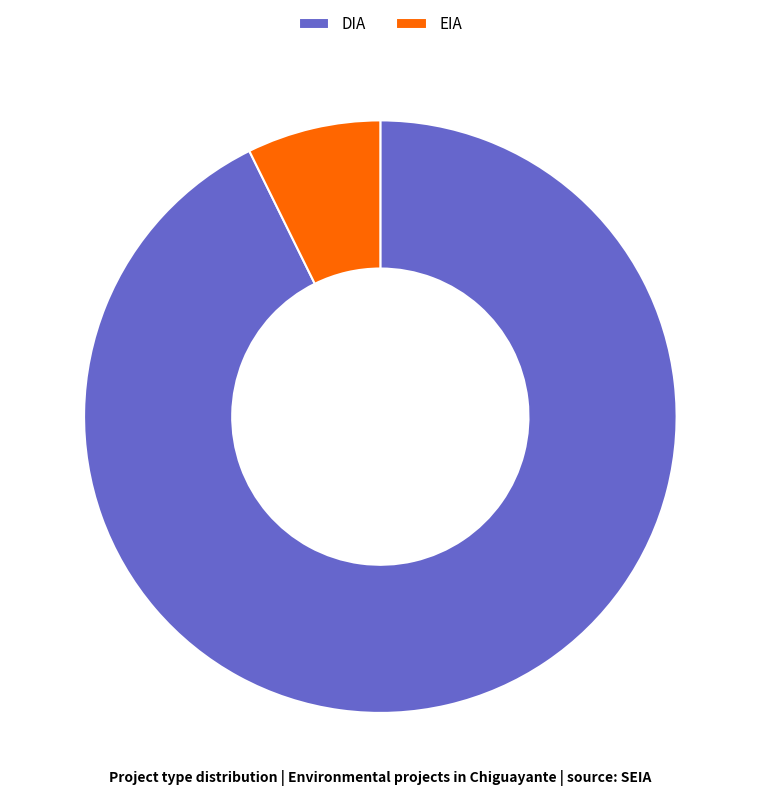

Is the sum of EIA and DIA greater than half?

Yes